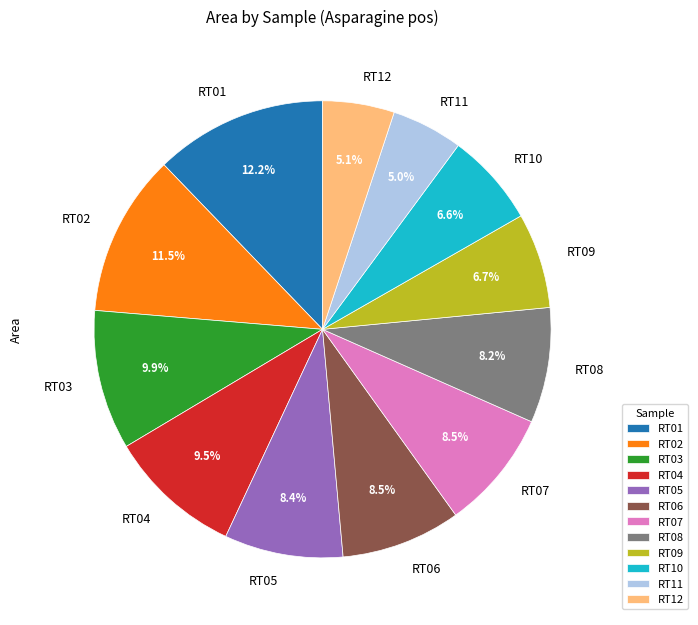

What is the ratio of the value at RT12 to the value at RT07?

0.6